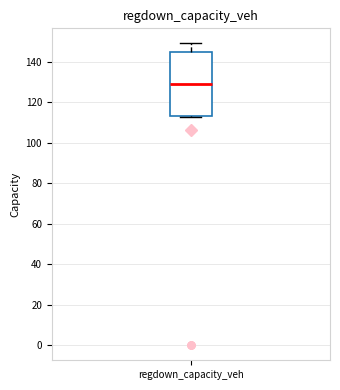

Where does the median line of the box for regdown_capacity_veh sit on the y-axis? The values are not printed on the chart, so give them approximately, as read against the axis.

128